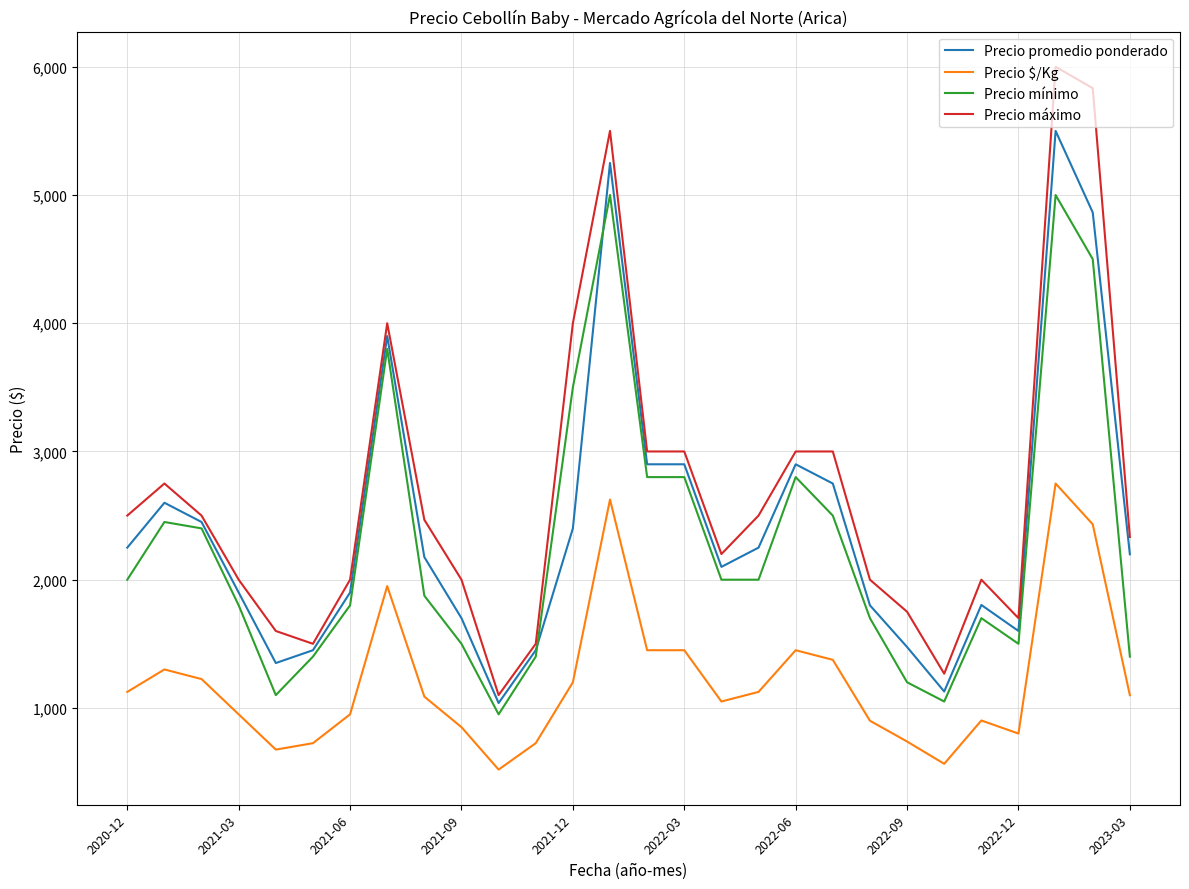

What is the smallest value displayed?

519